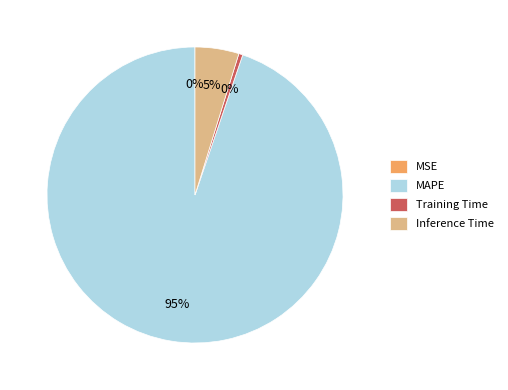

Which has a higher value, Inference Time or MAPE?

MAPE